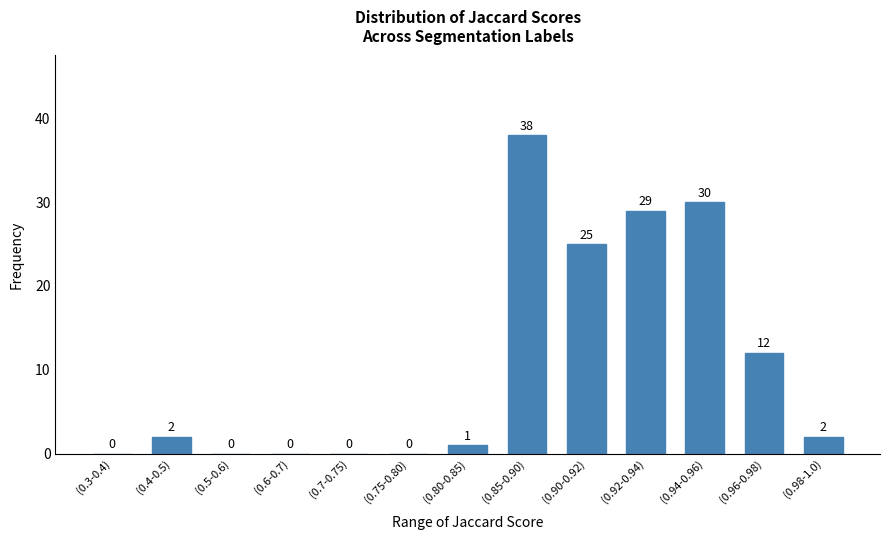

Reading left to right, what are all the values shown in this chart?

(0.3-0.4)=0	(0.4-0.5)=2	(0.5-0.6)=0	(0.6-0.7)=0	(0.7-0.75)=0	(0.75-0.80)=0	(0.80-0.85)=1	(0.85-0.90)=38	(0.90-0.92)=25	(0.92-0.94)=29	(0.94-0.96)=30	(0.96-0.98)=12	(0.98-1.0)=2